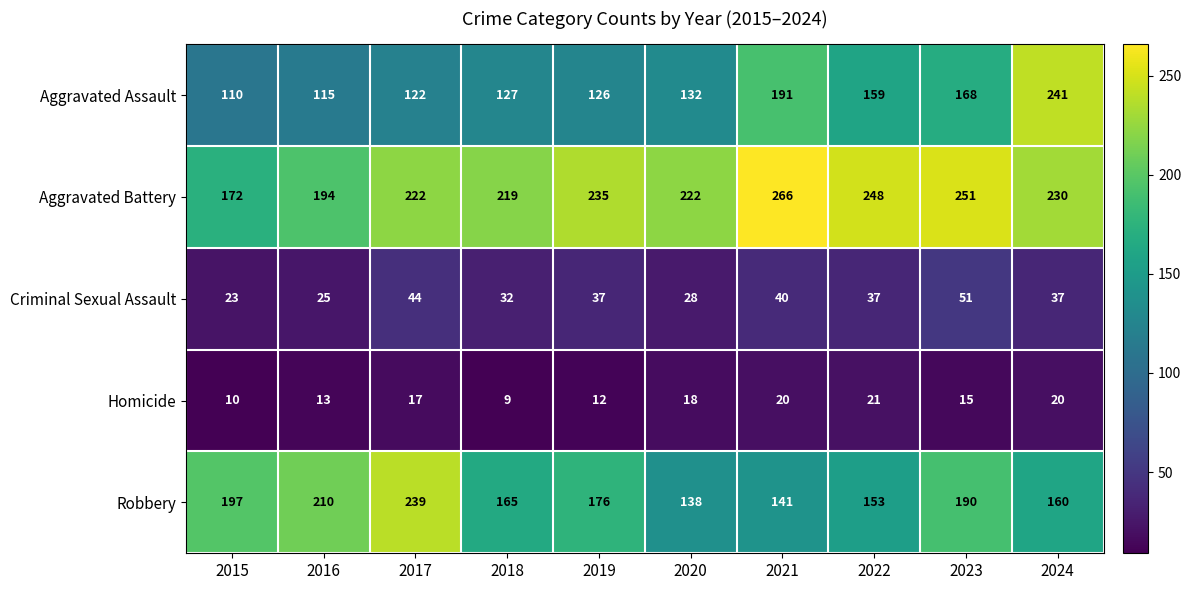

What is the approximate value of Aggravated Battery at 2023?

251